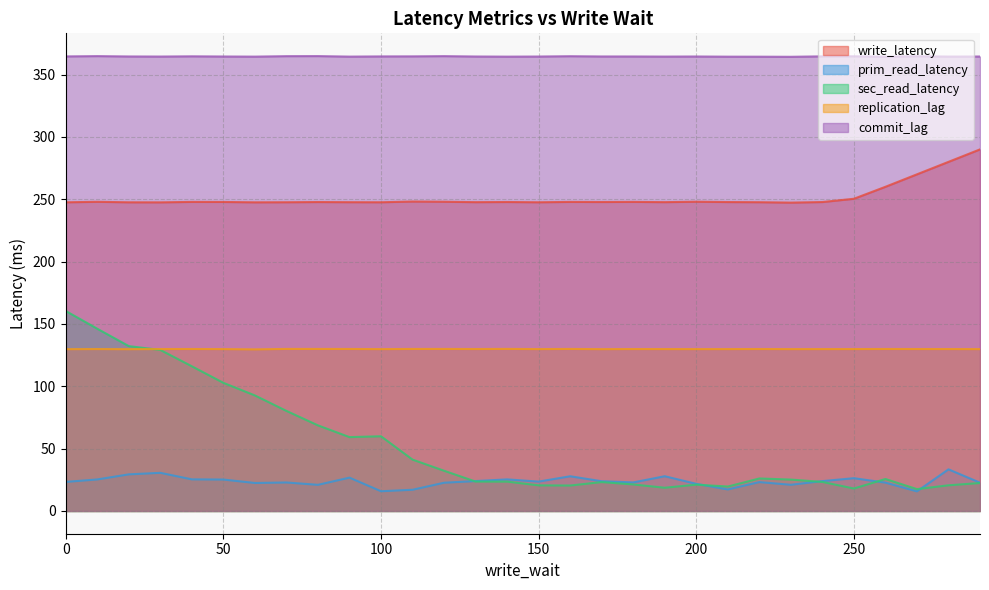

True or false: prim_read_latency and commit_lag intersect in this chart.

False